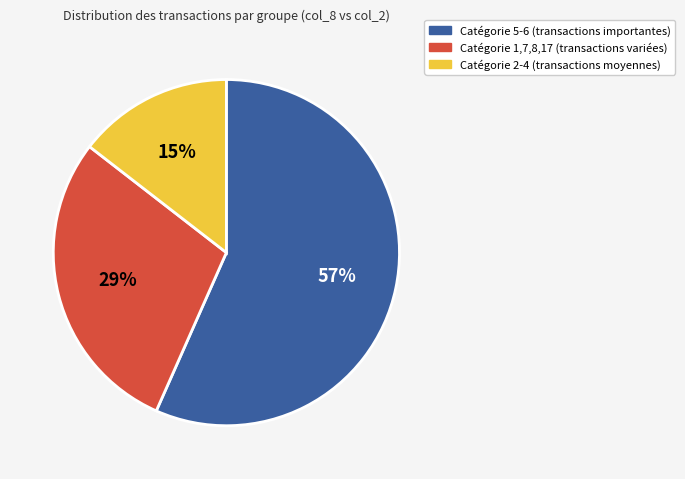

Is there a majority slice in this chart?

Yes